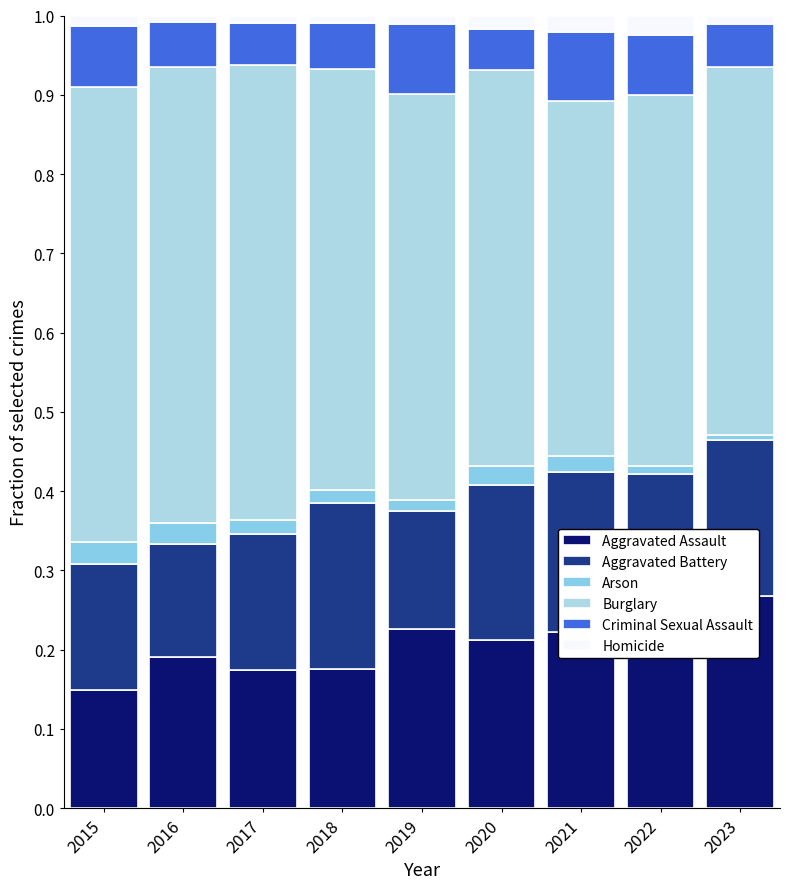

What is the total value across all series at 2017?

1.0